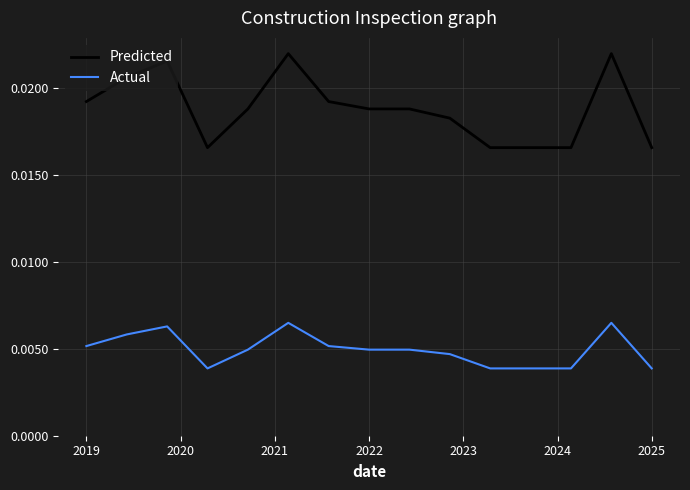

What is the sum of all Predicted values?

0.3